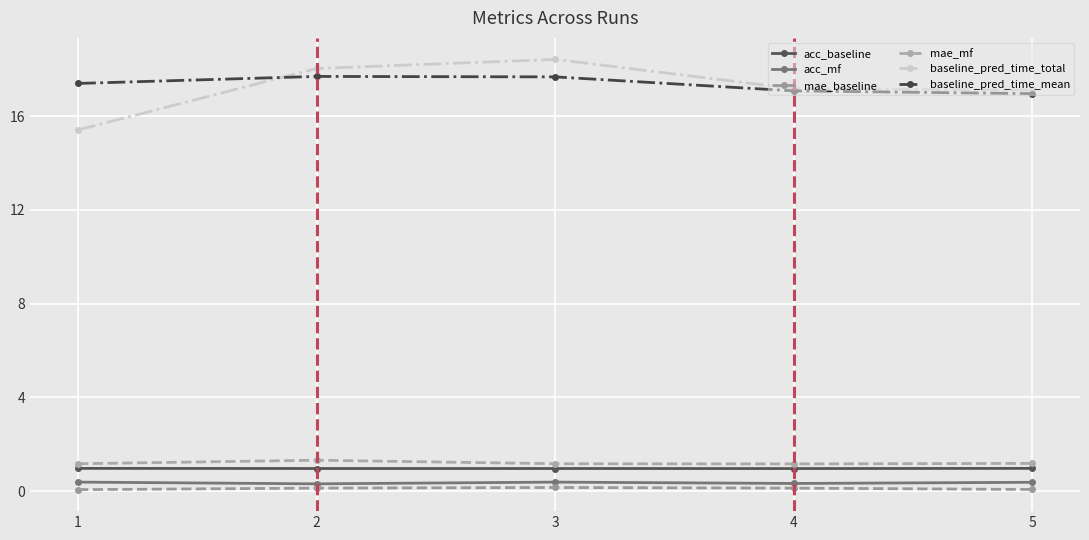

Which series has the largest range (max minus min)?

baseline_pred_time_total